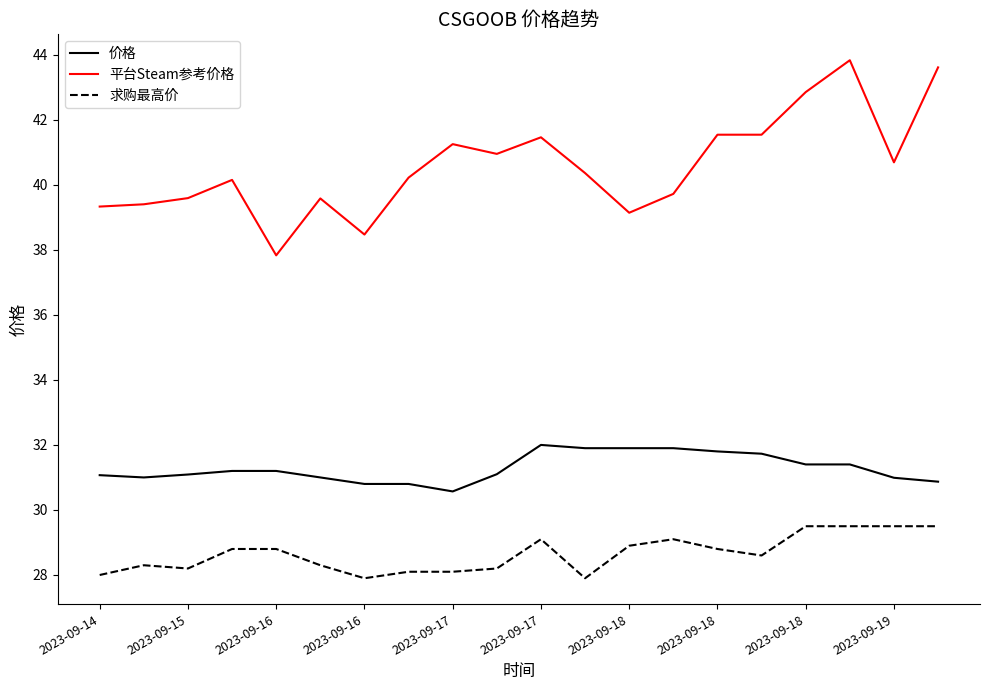

What is the difference between the maximum and minimum values in the 平台Steam参考价格 series?

6.0